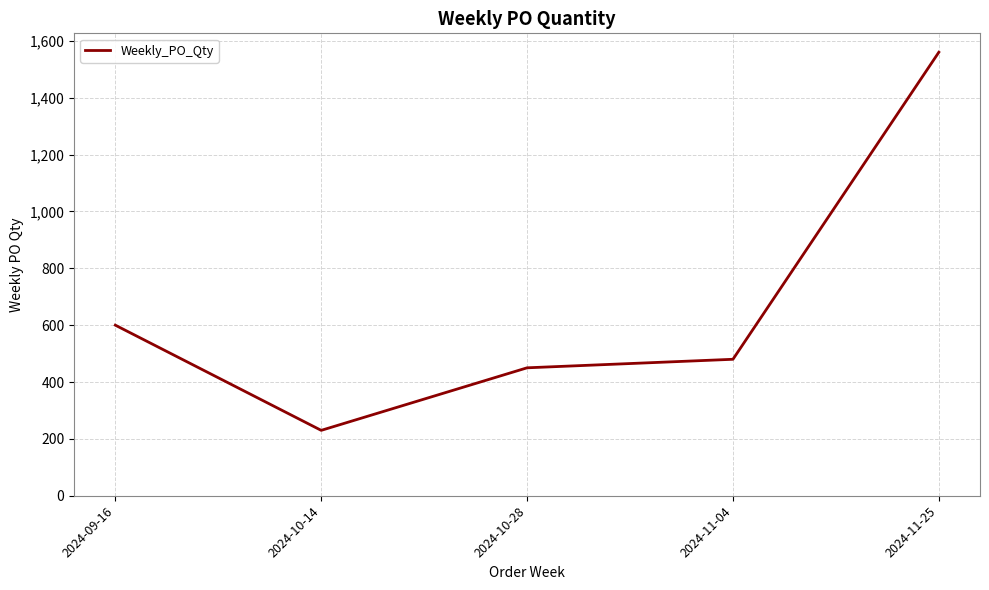

What is the minimum value shown in the chart?

230